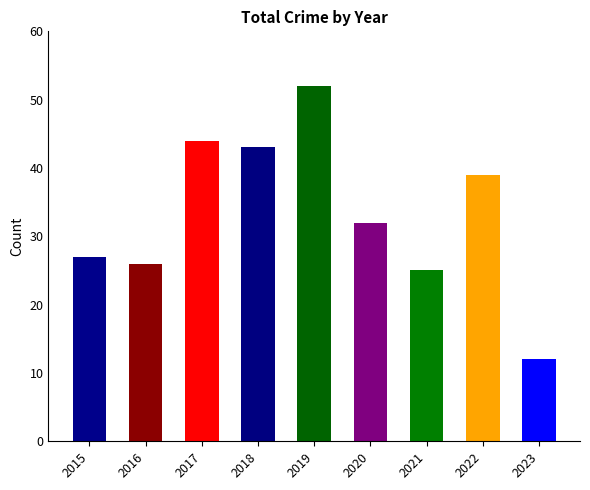

What is the sum of all values?

300